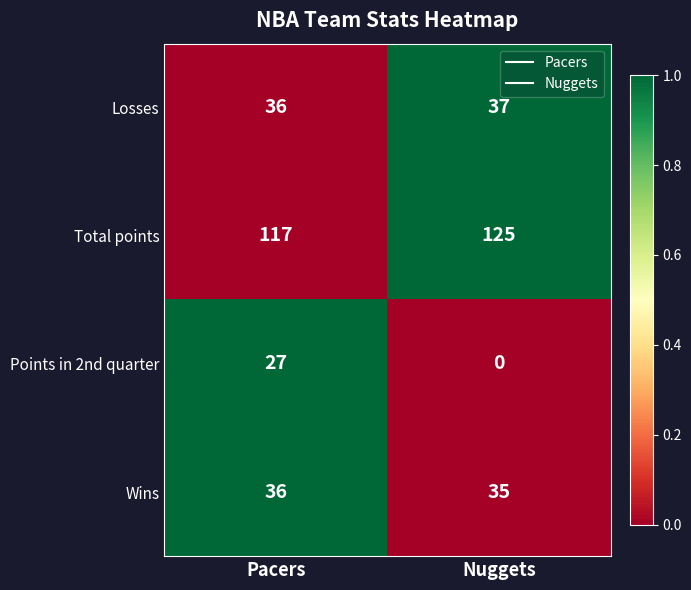

Rank the series at Nuggets from lowest to highest value.

Points in 2nd quarter, Wins, Losses, Total points